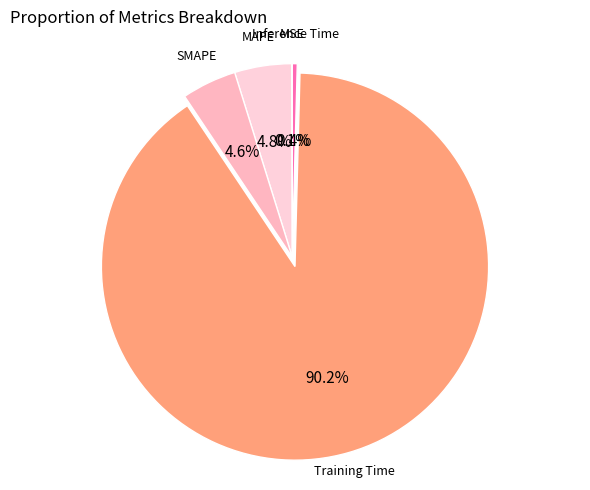

Between MAPE and Inference Time, which is larger?

MAPE